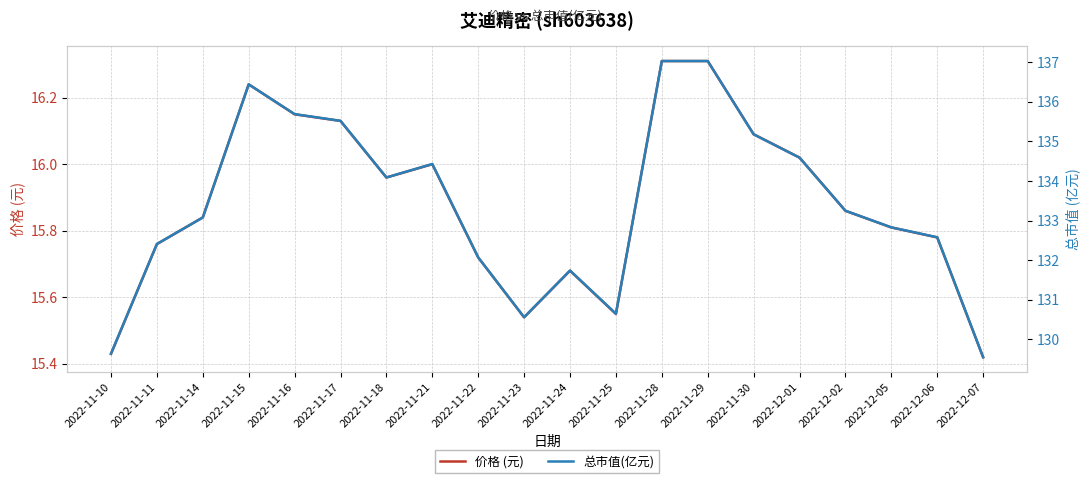

What is the total value across all series at 2022-12-05?

148.6